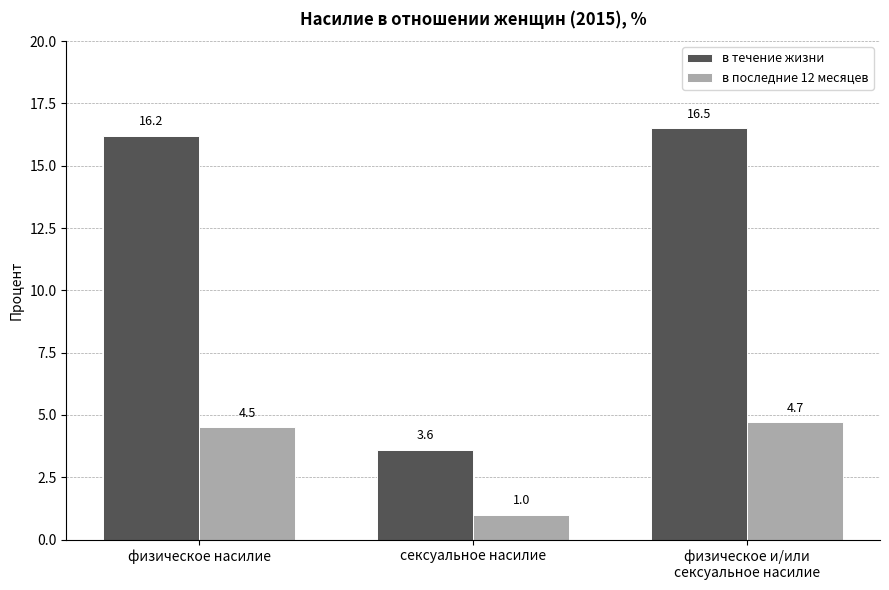

At which category is the sum across all series the highest?

физическое и/или
сексуальное насилие